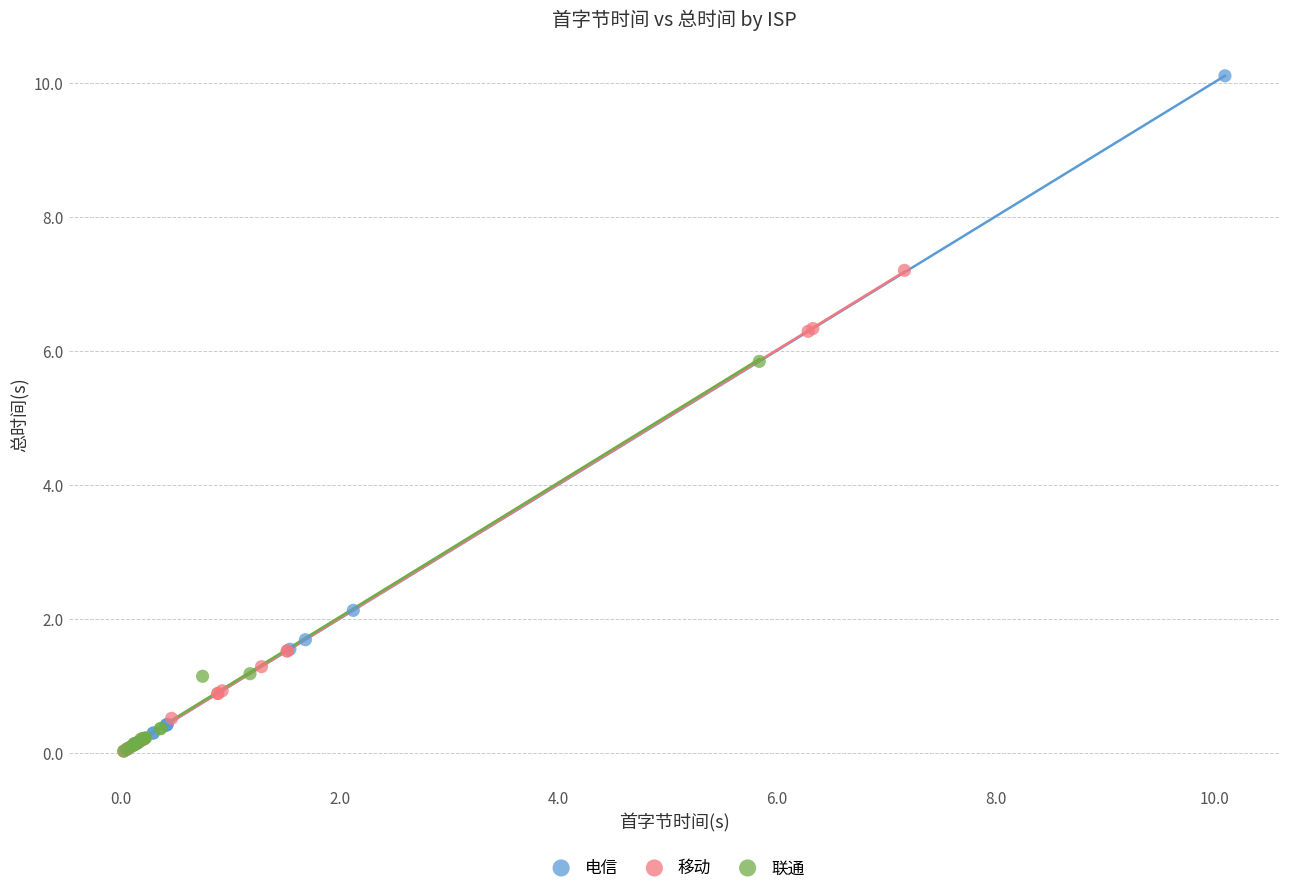

Which series has the widest spread of Y values?

电信